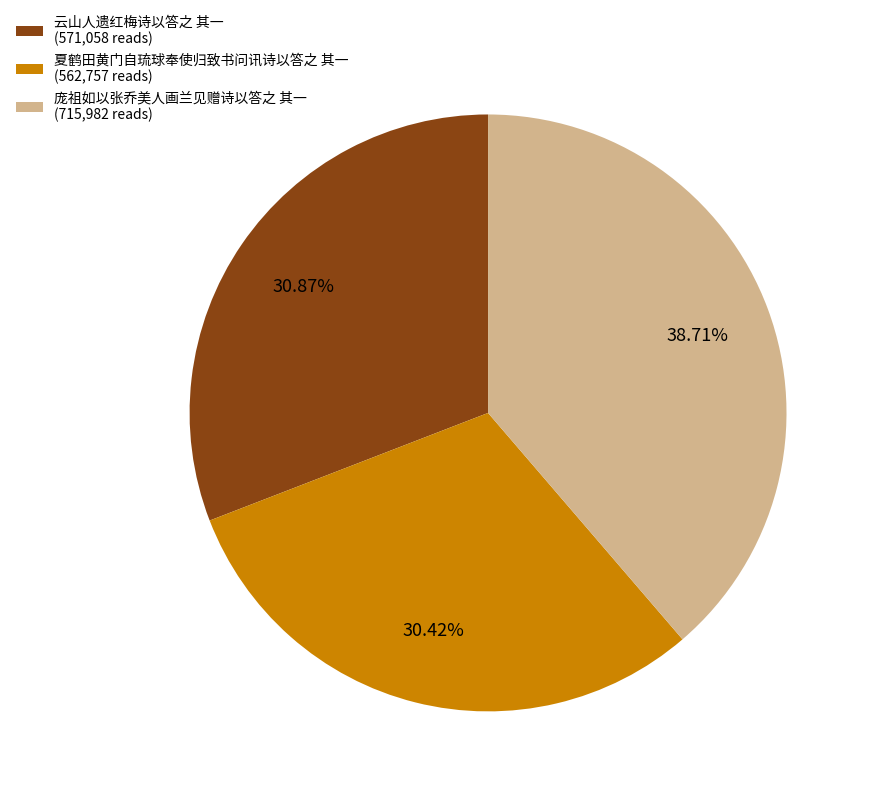

Combined, what portion of the pie is 庞祖如以张乔美人画兰见赠诗以答之 其一 and 夏鹤田黄门自琉球奉使归致书问讯诗以答之 其一?

69.1%